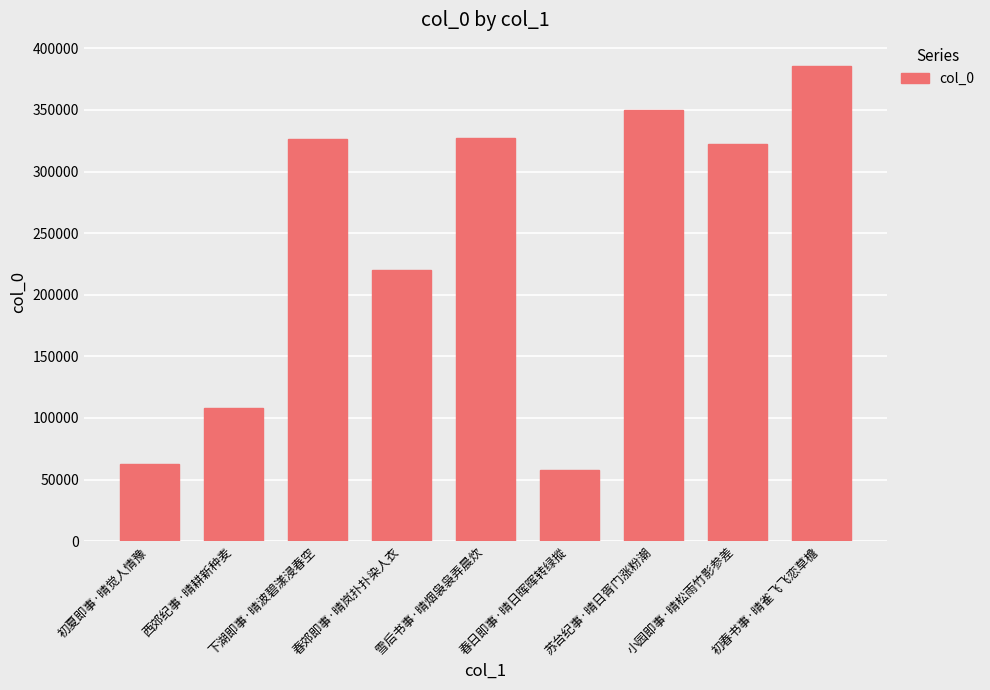

What is the change in value from 雪后书事·晴烟袅袅弄晨炊 to 苏台纪事·晴日胥门涨粉潮?

+22199